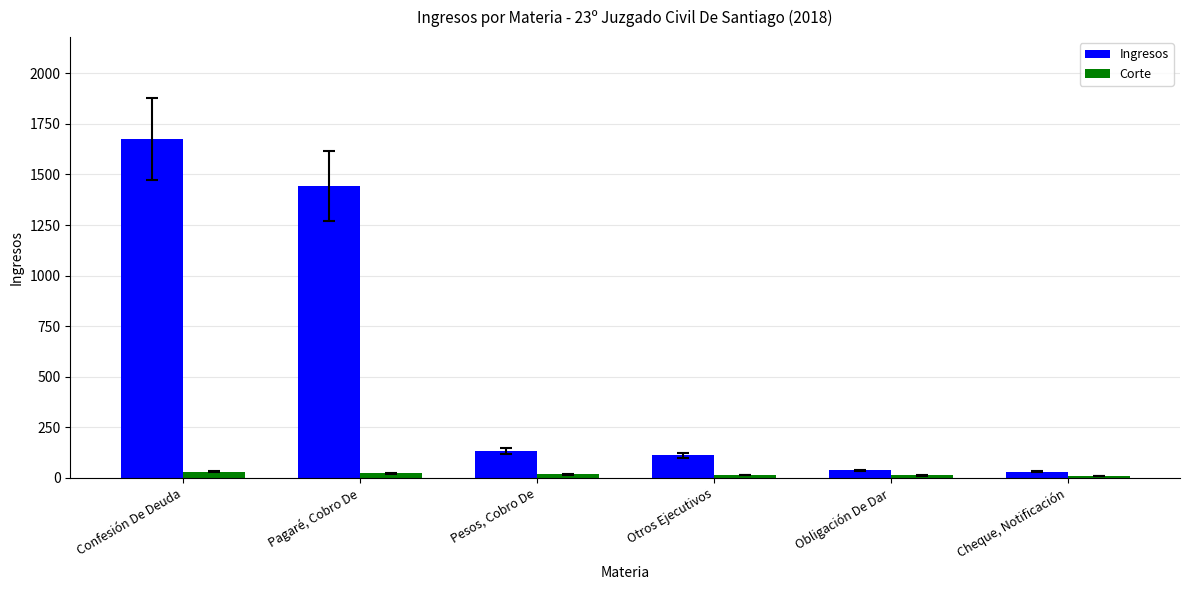

What is the label of the 1st bar from the left?

Confesión De Deuda